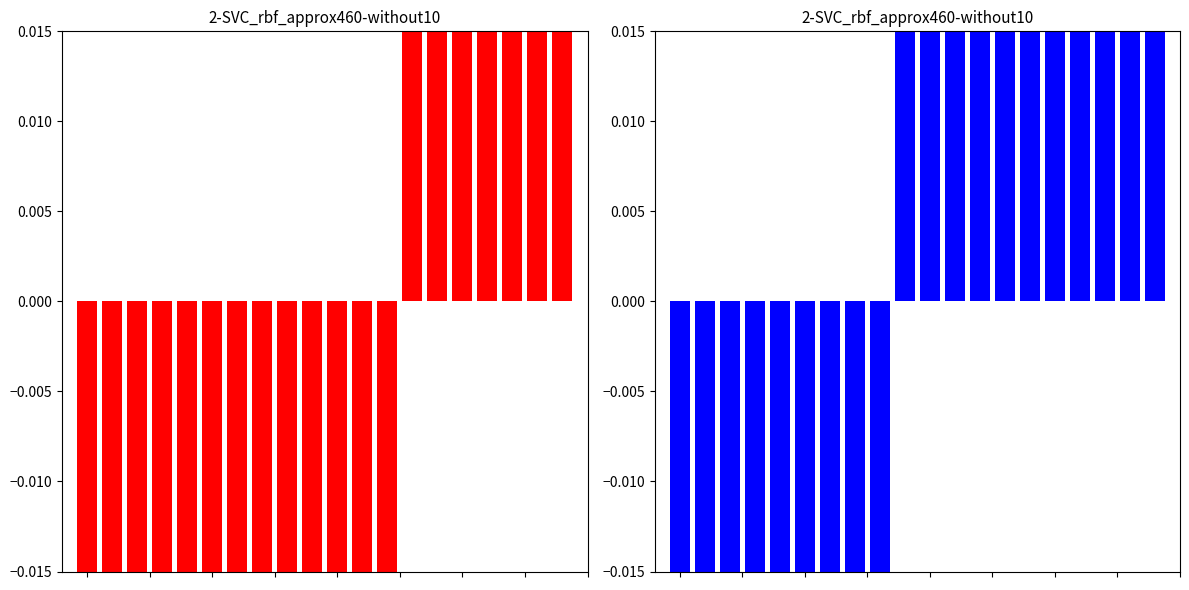

What is the maximum value for t_change (centered)?

1.1